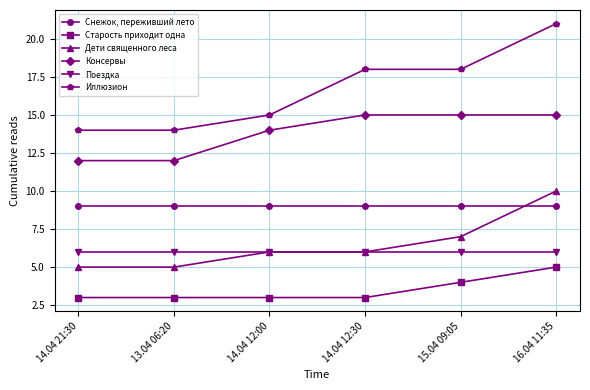

What are all the series names shown in the legend?

Снежок, переживший лето, Старость приходит одна, Дети священного леса, Консервы, Поездка, Иллюзион